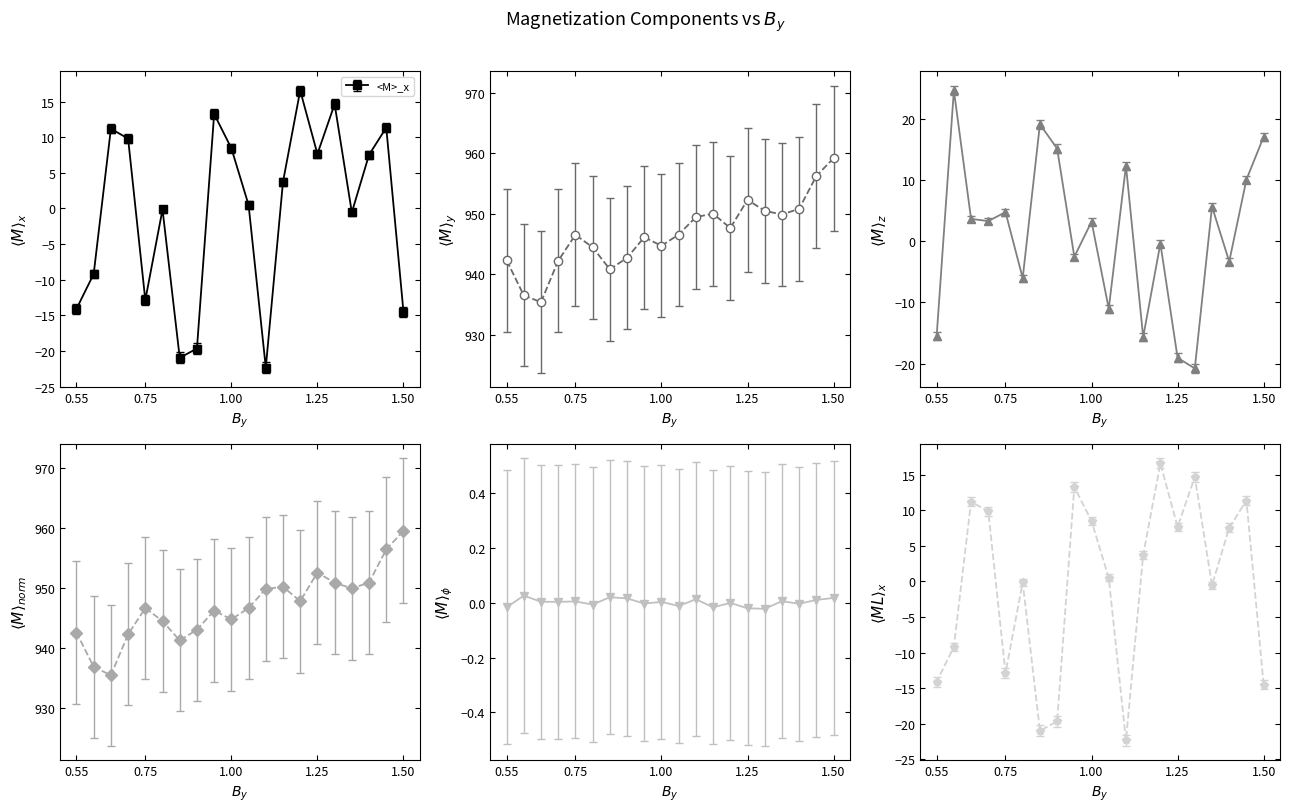

What is the difference between the maximum and minimum values in the <M>_norm series?

23.7